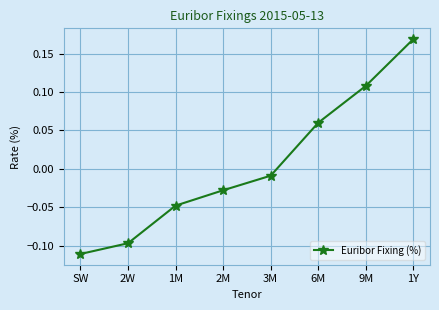

Rank the categories by value from lowest to highest.

SW, 2W, 1M, 2M, 3M, 6M, 9M, 1Y